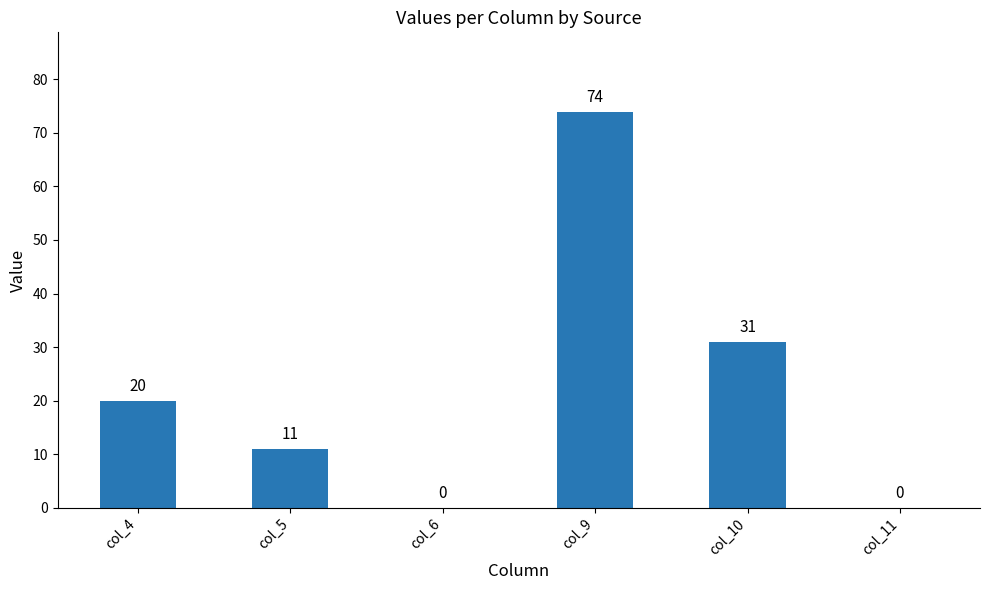

True or false: the data shows -36 at col_6.

False